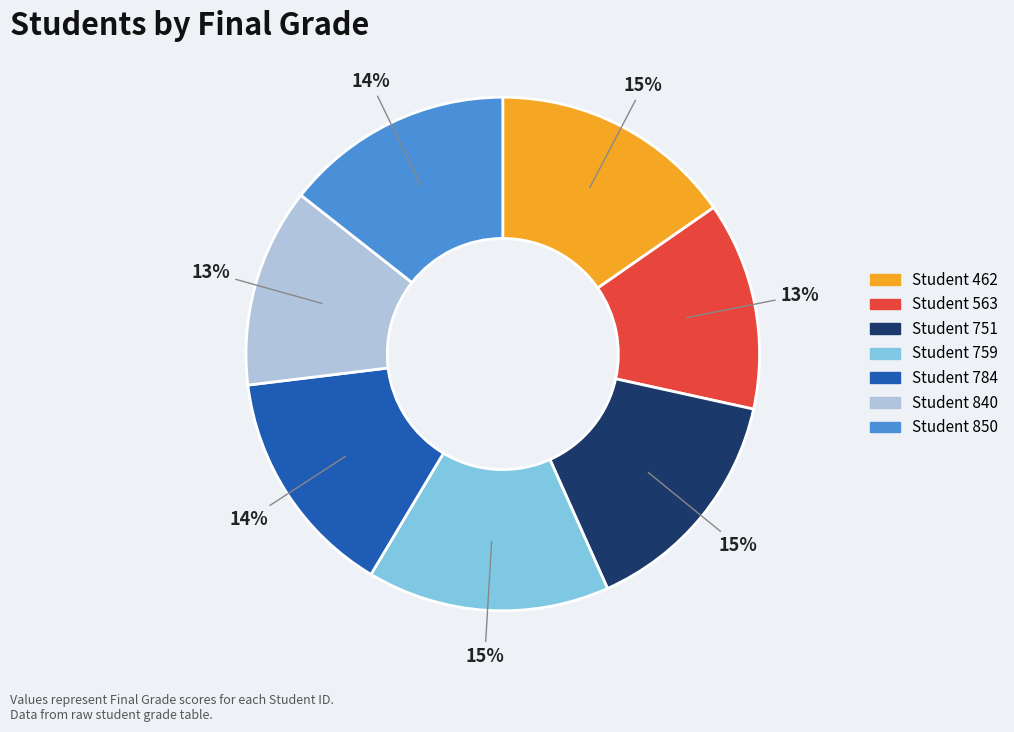

To the nearest percent, what is the average slice percentage?

14%